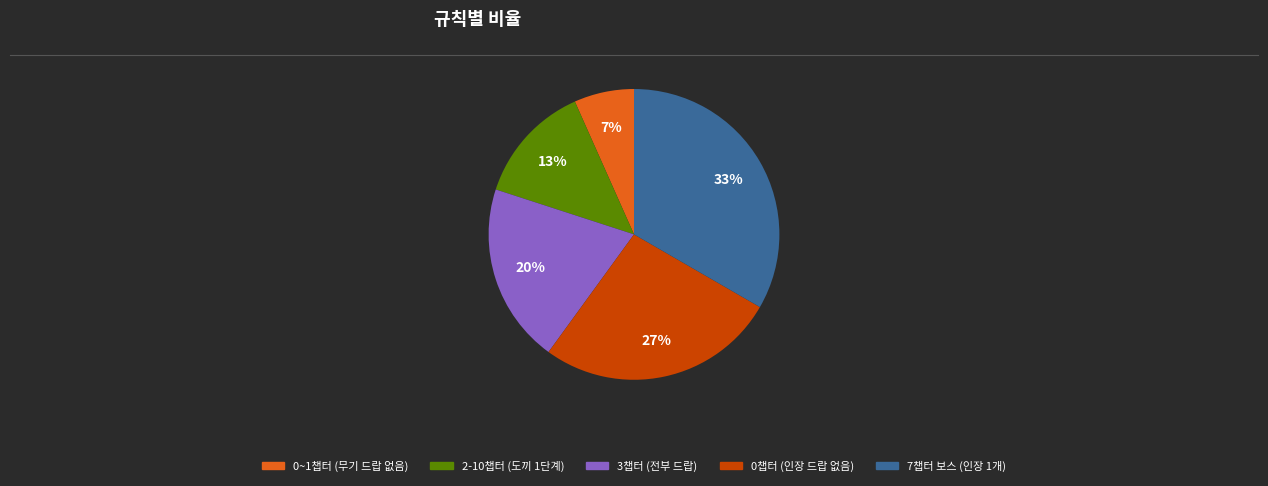

Is there a majority slice in this chart?

No